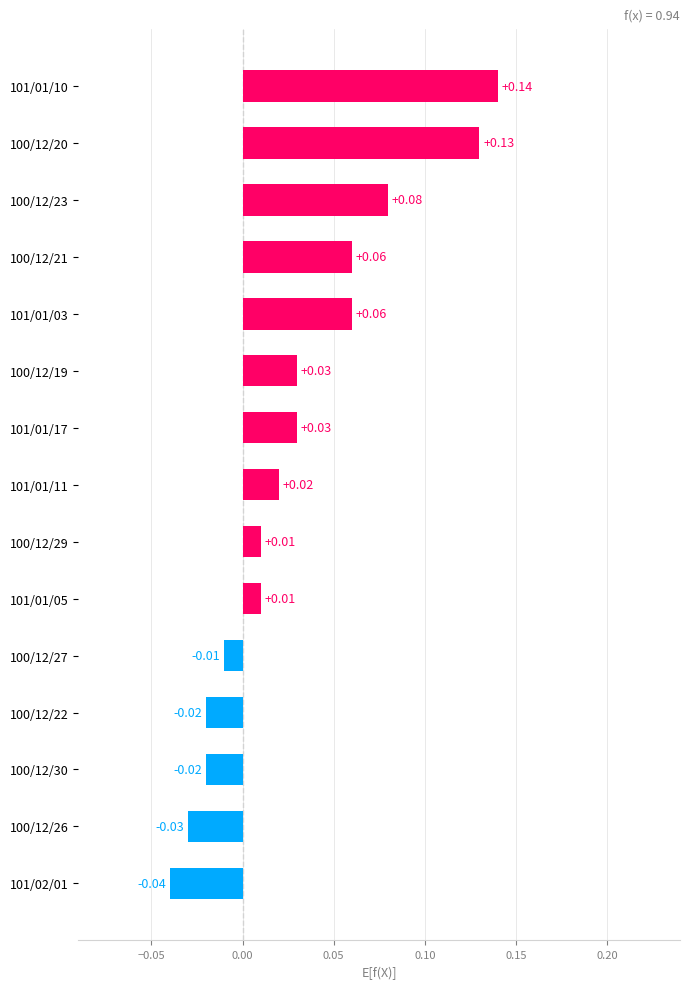

What is the sum of all values?

0.5